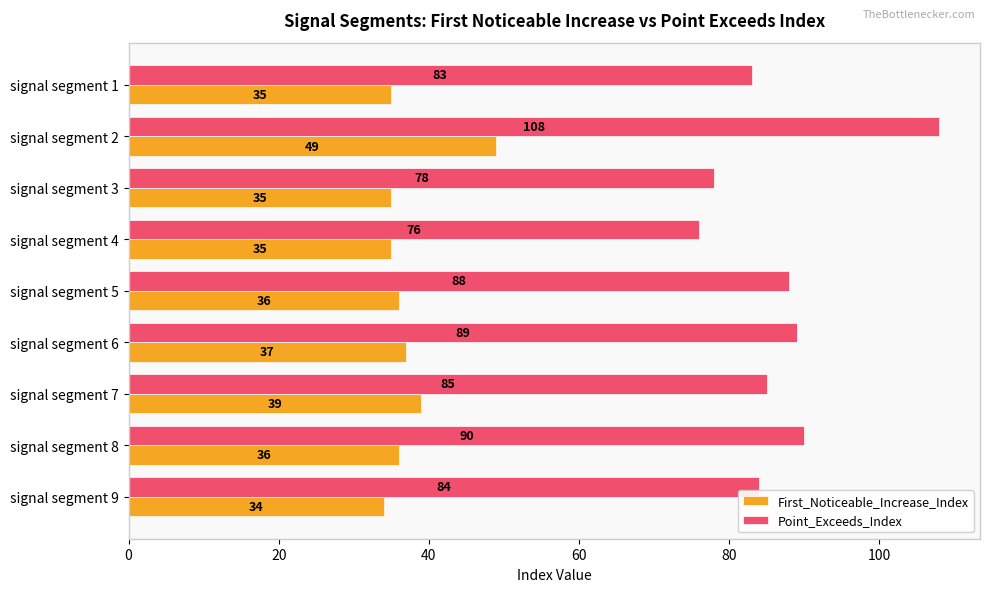

What is the difference between the highest and lowest values at signal segment 4?

41